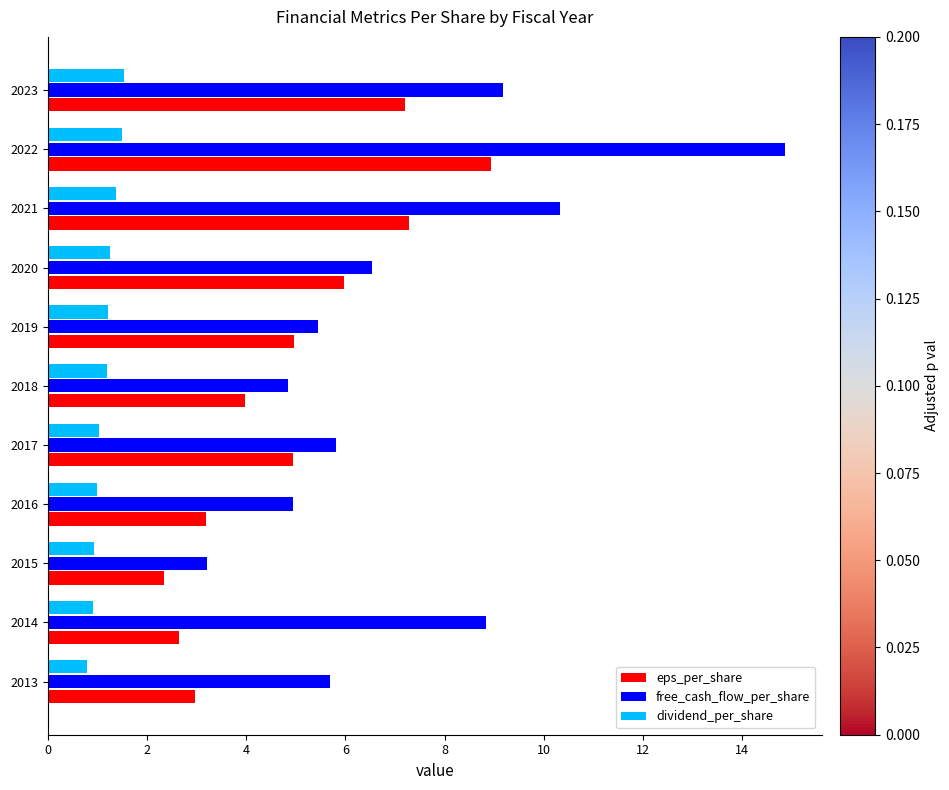

What is the spread (max minus min) of values at 2013?

4.9